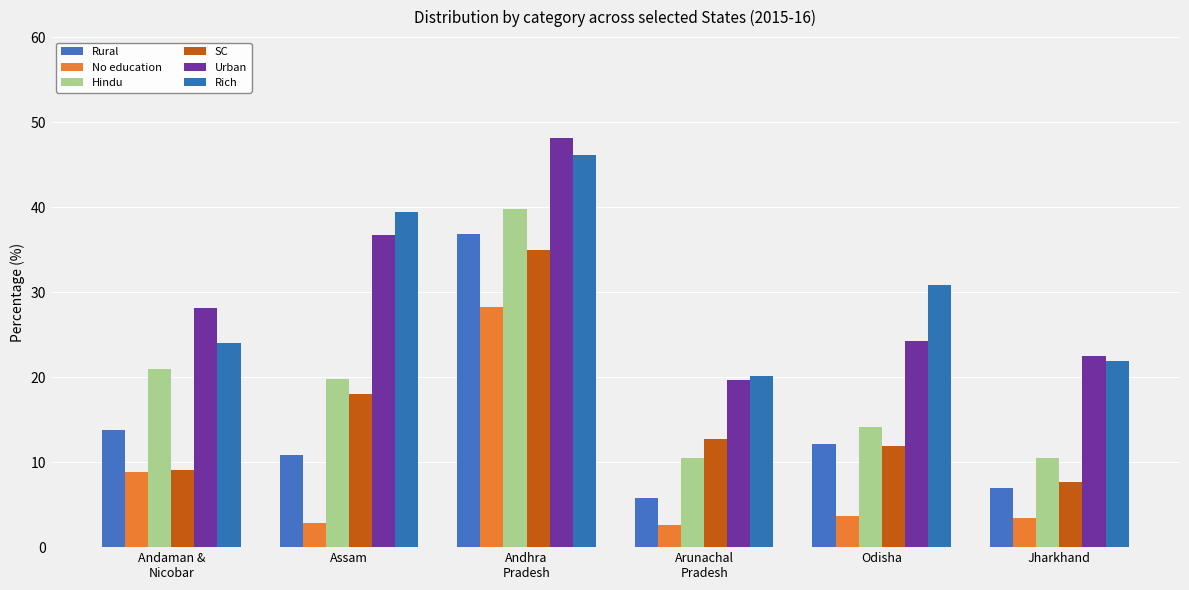

What is the total value across all series at Andhra
Pradesh?

234.2